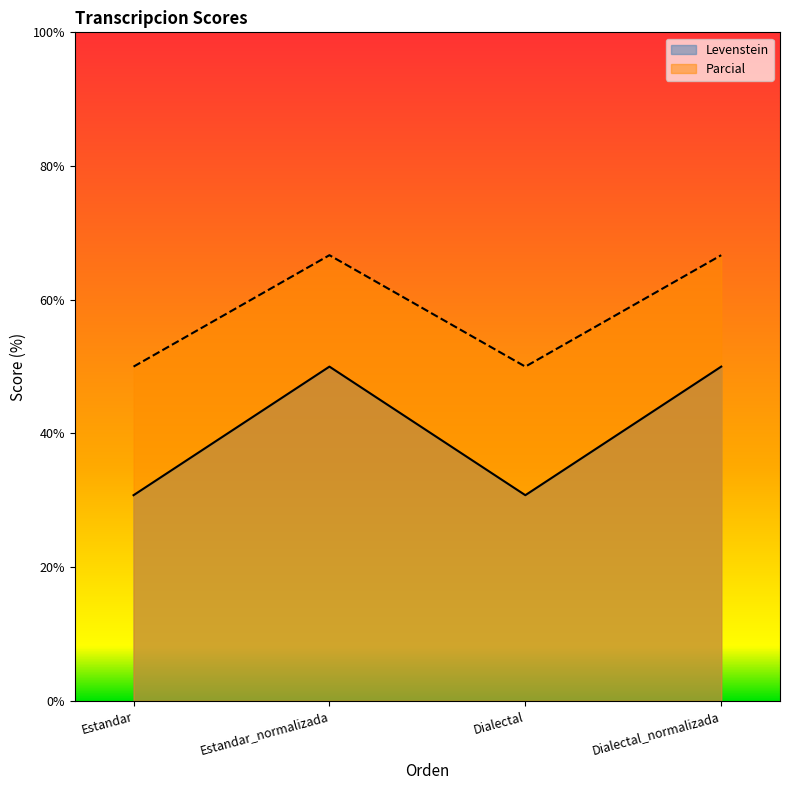

How many values in the Parcial series are below 66?

2